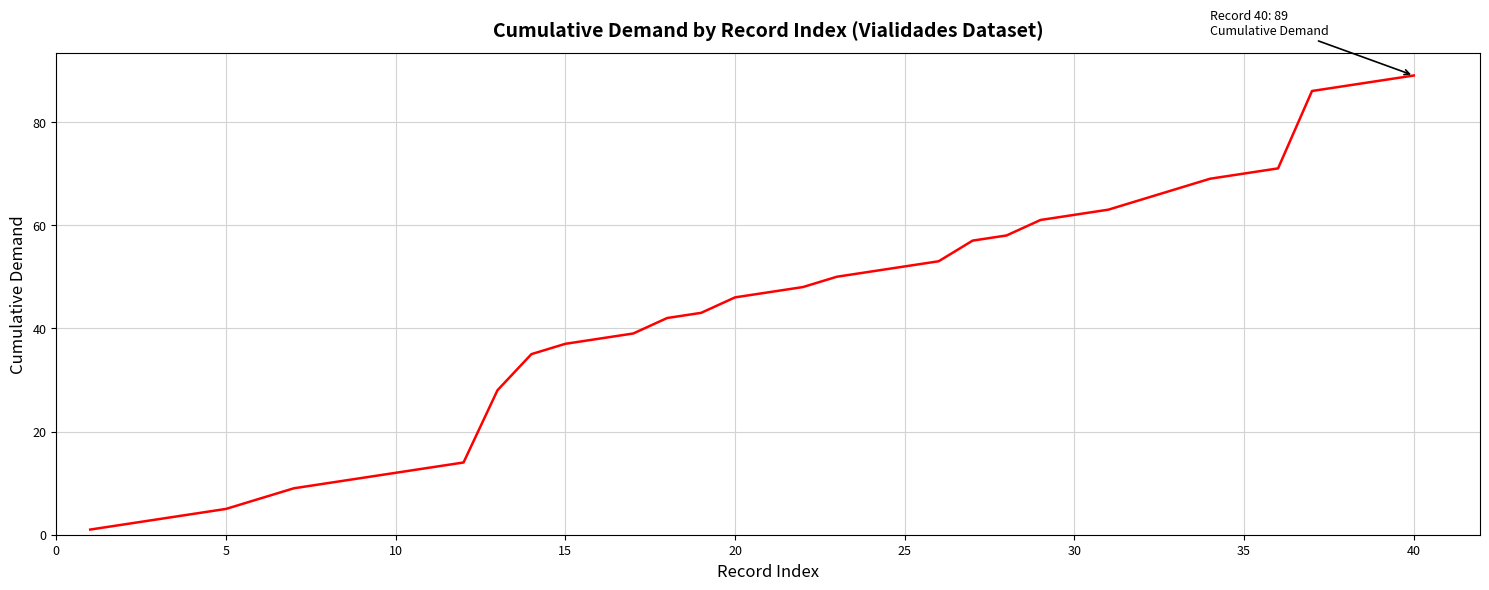

Count the number of categories in the chart.

40